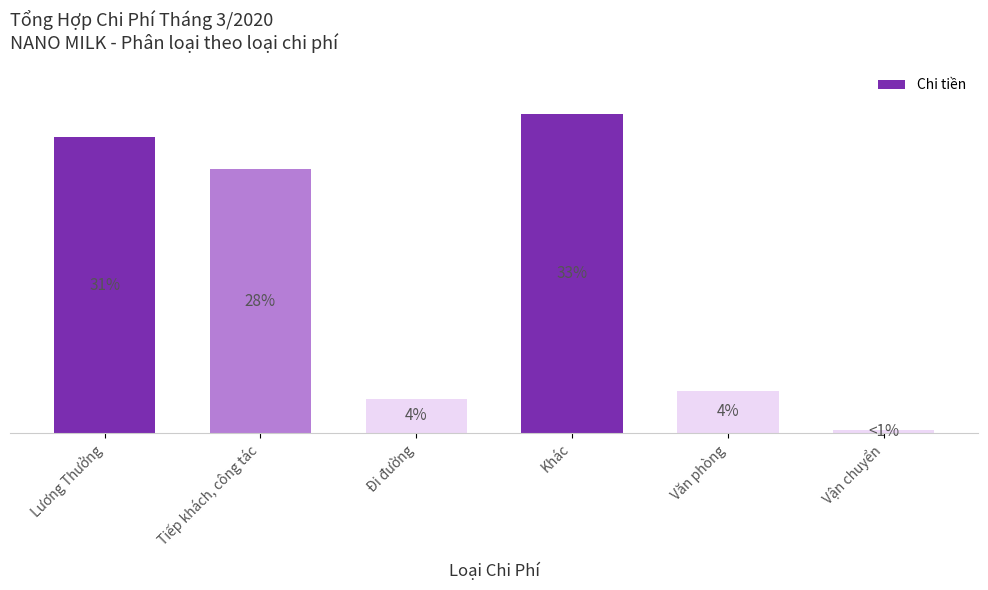

Count the number of categories in the chart.

6